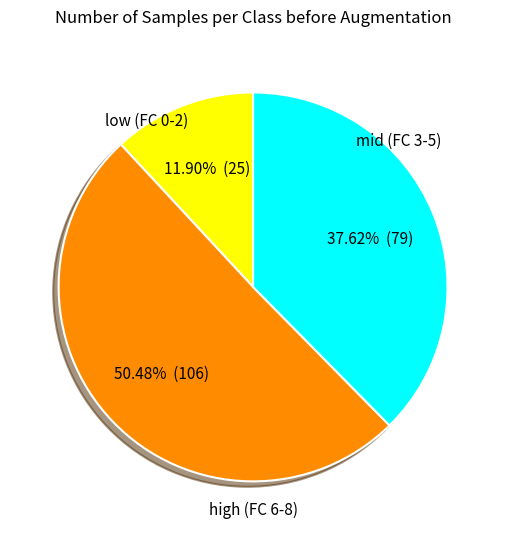

Is there any slice that represents more than half of the pie?

Yes